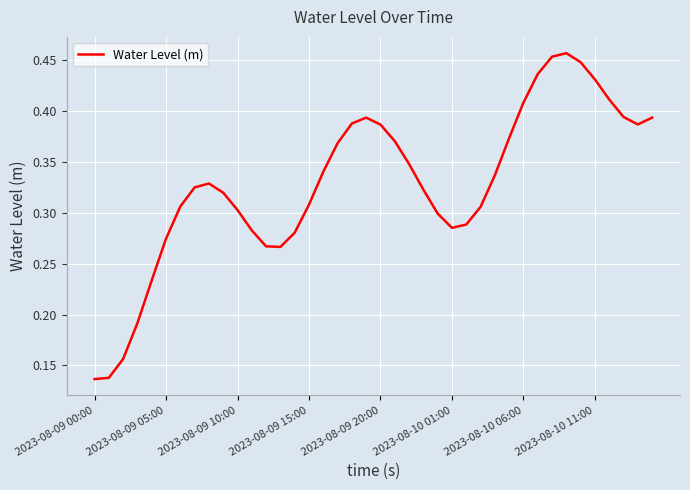

How many lines are shown in the chart?

1